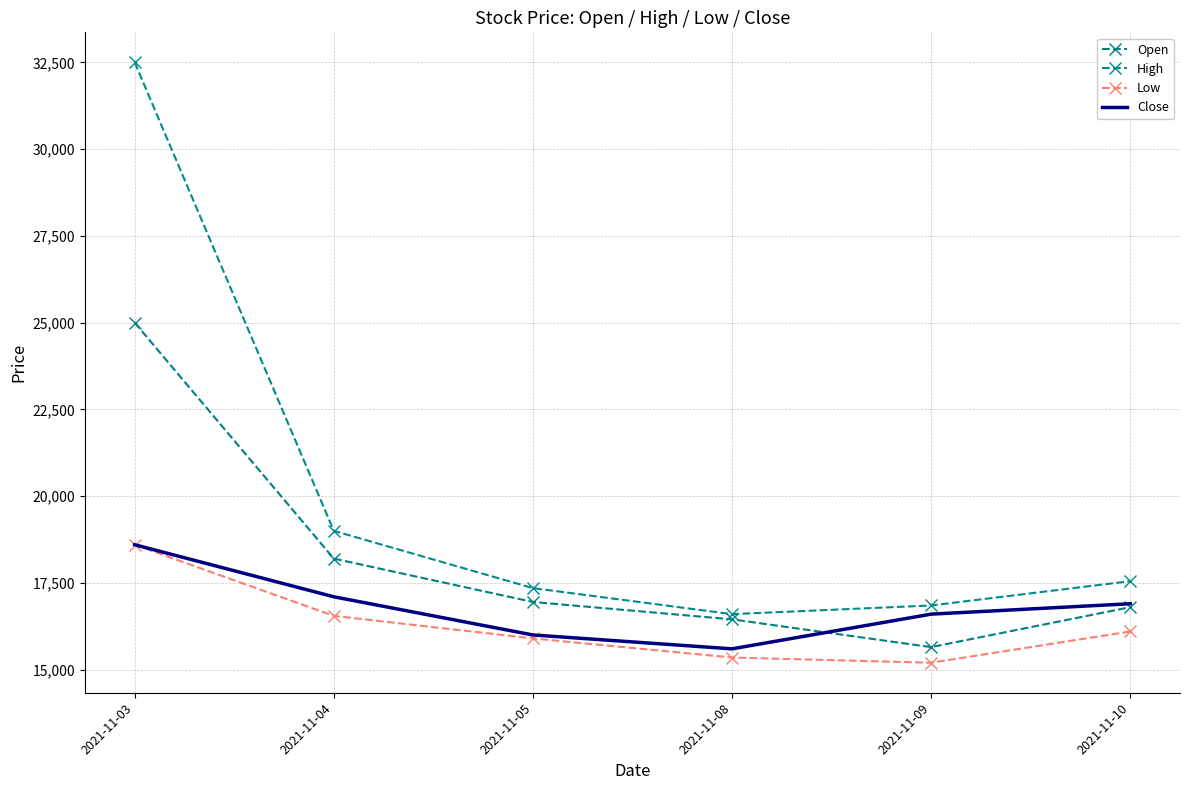

What is the value of the High point at the 6th from the left?

17550